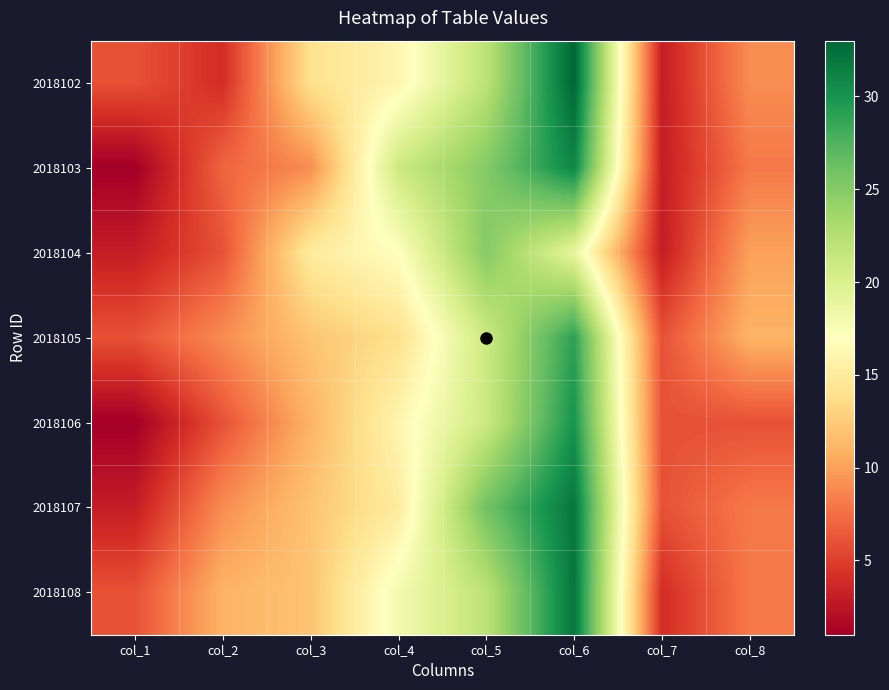

At which category is the sum across all series the highest?

col_6